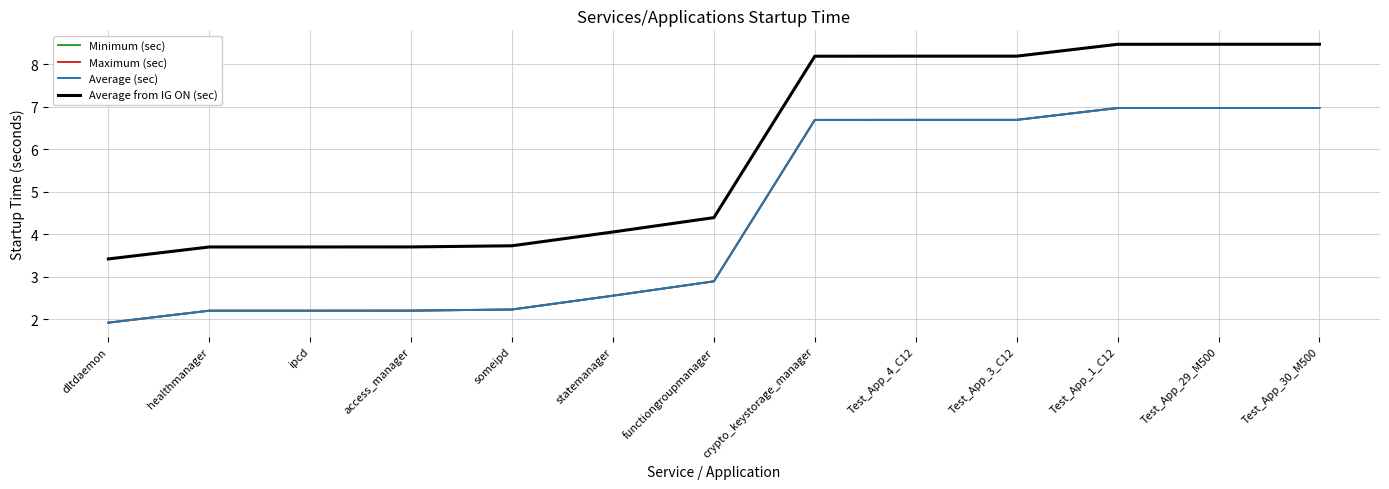

Does the chart display data point markers on the line(s)?

No